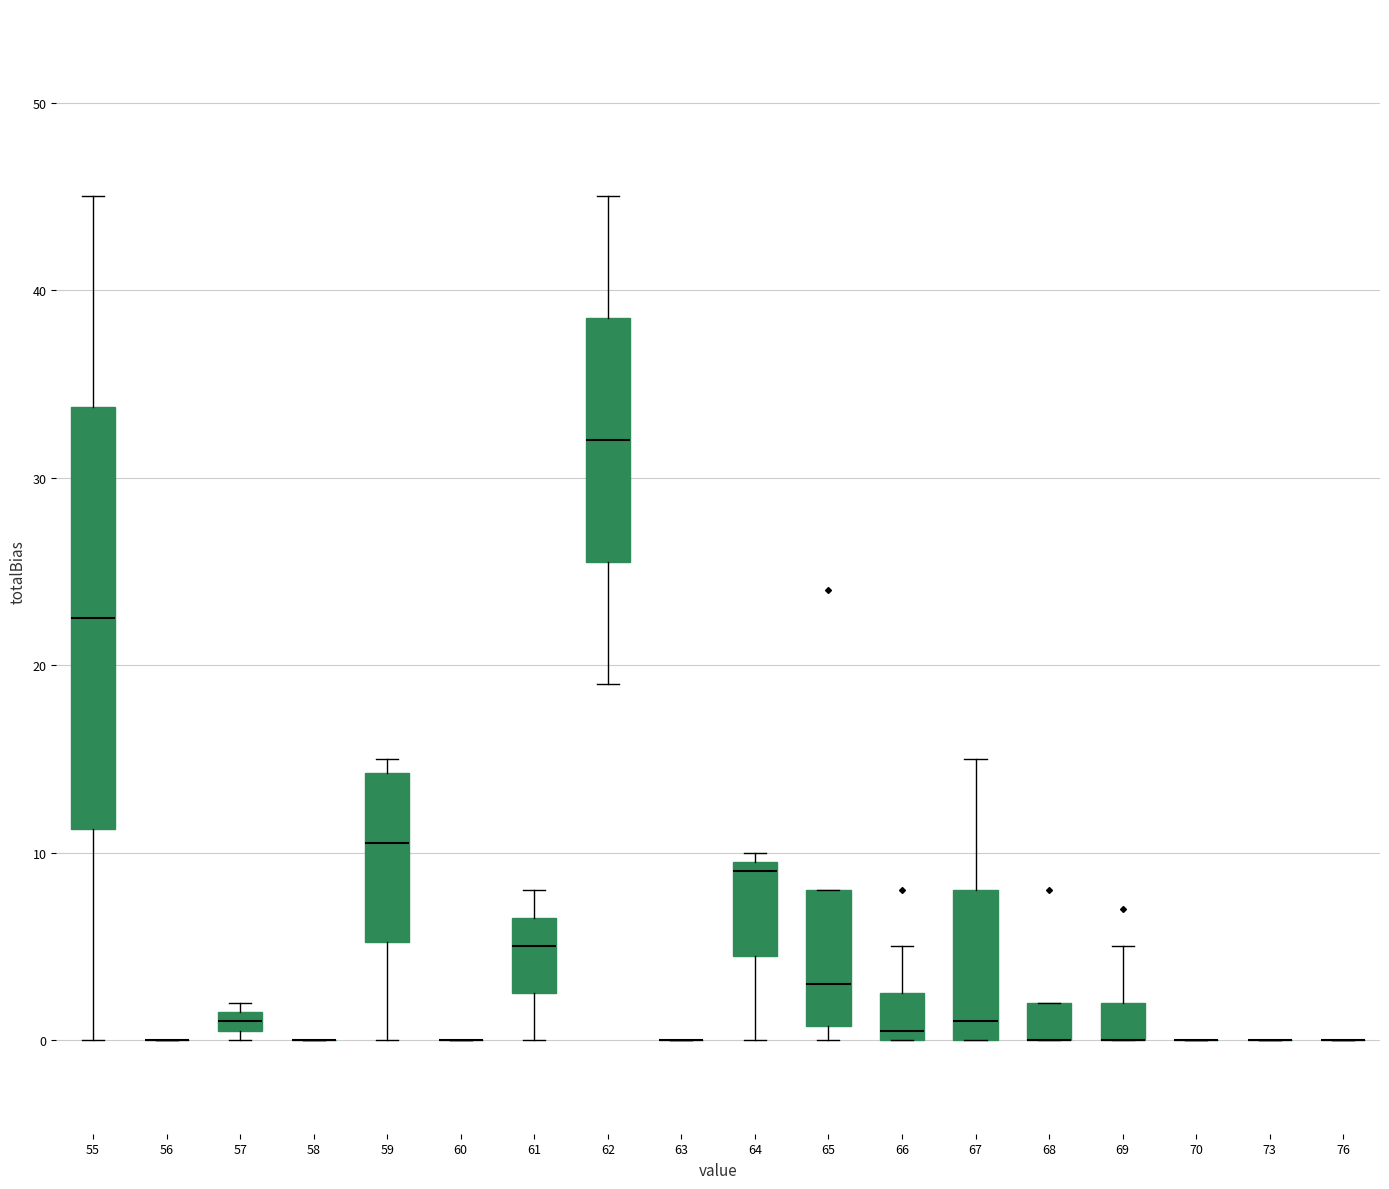

Comparing the boxes themselves (not the whiskers), which one is the tallest?

55